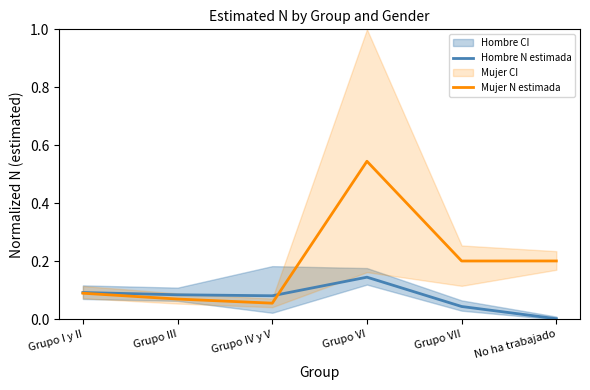

Which series has the widest spread of values?

Mujer N estimada